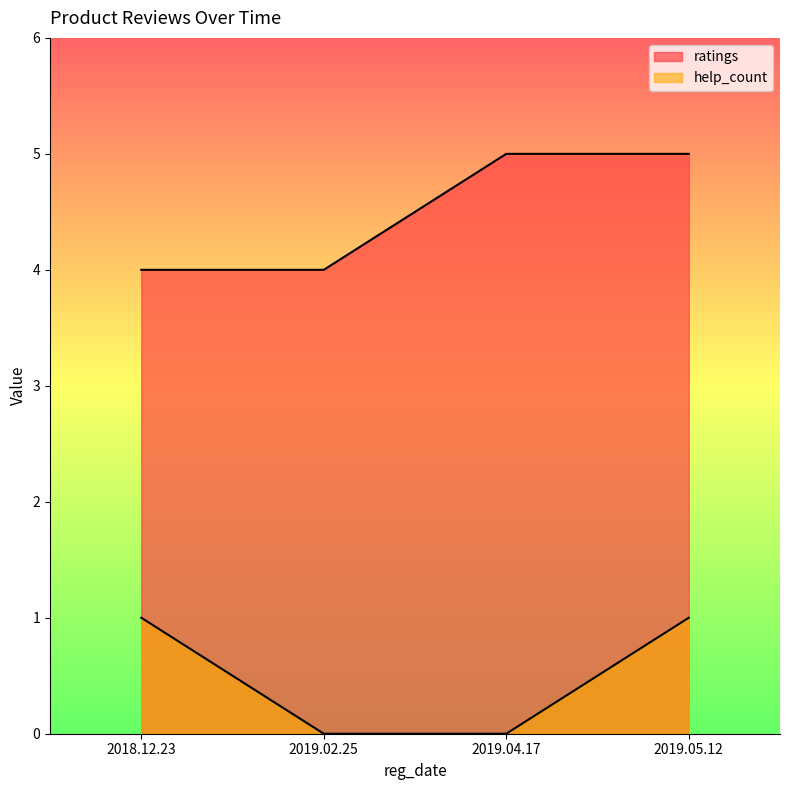

Rank the series by their average value, from highest to lowest.

ratings, help_count